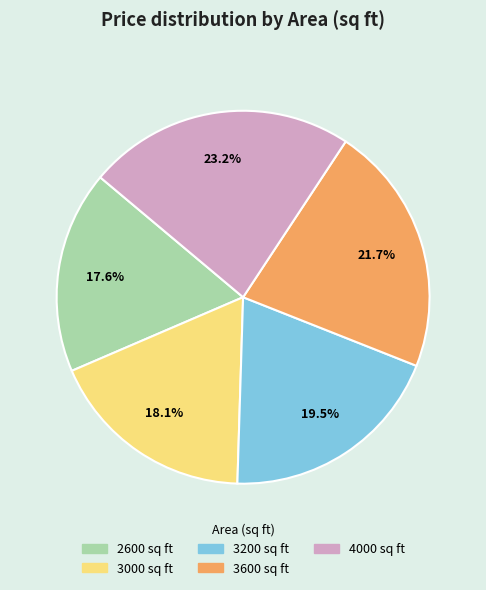

How many segments does this pie chart have?

5